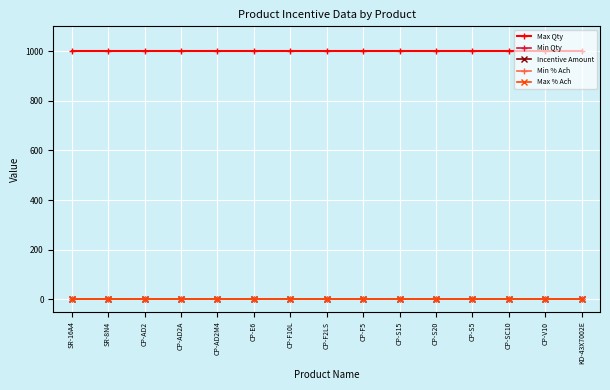

Reading right to left, list all the values displayed in this chart.

Max Qty: 999	999	999	999	999	999	999	999	999	999	999	999	999	999	999
Min Qty: 0	0	0	0	0	0	0	0	0	0	0	0	0	0	0
Incentive Amount: 0	0	0	0	0	0	0	0	0	0	0	0	0	0	0
Min % Ach: 0	0	0	0	0	0	0	0	0	0	0	0	0	0	0
Max % Ach: 0	0	0	0	0	0	0	0	0	0	0	0	0	0	0